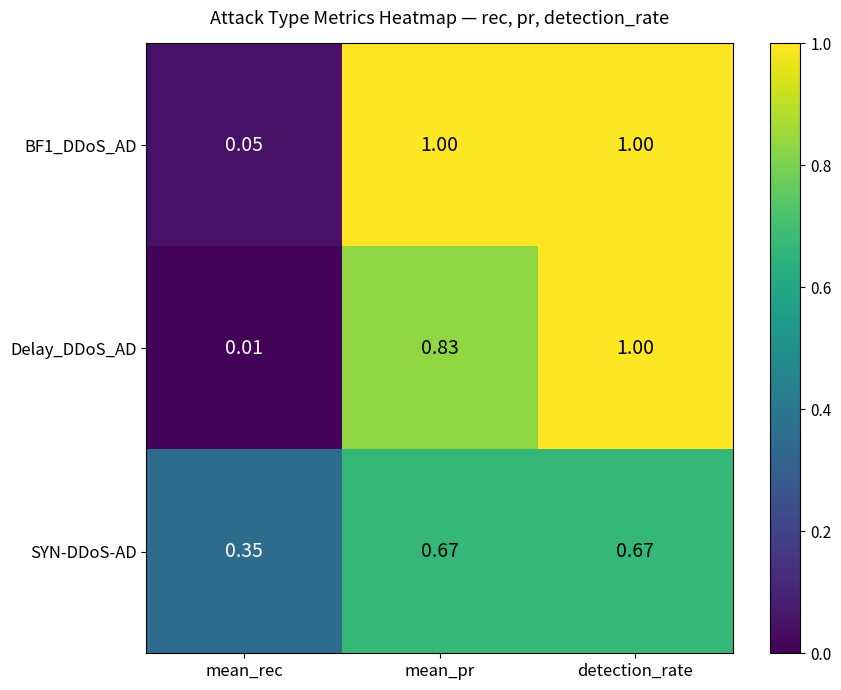

What is the maximum value shown in the chart?

1.0